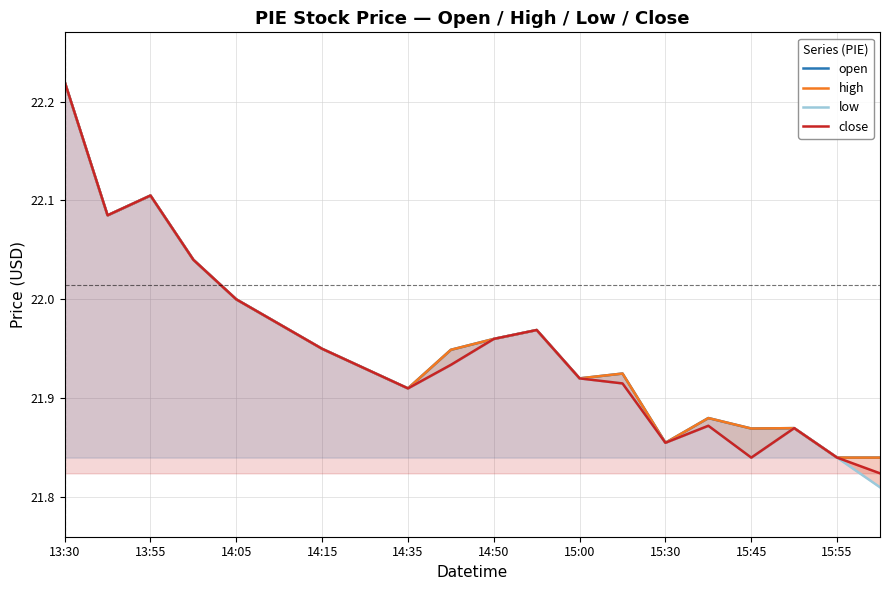

True or false: close has a value of 8.9 at 15:45.

False